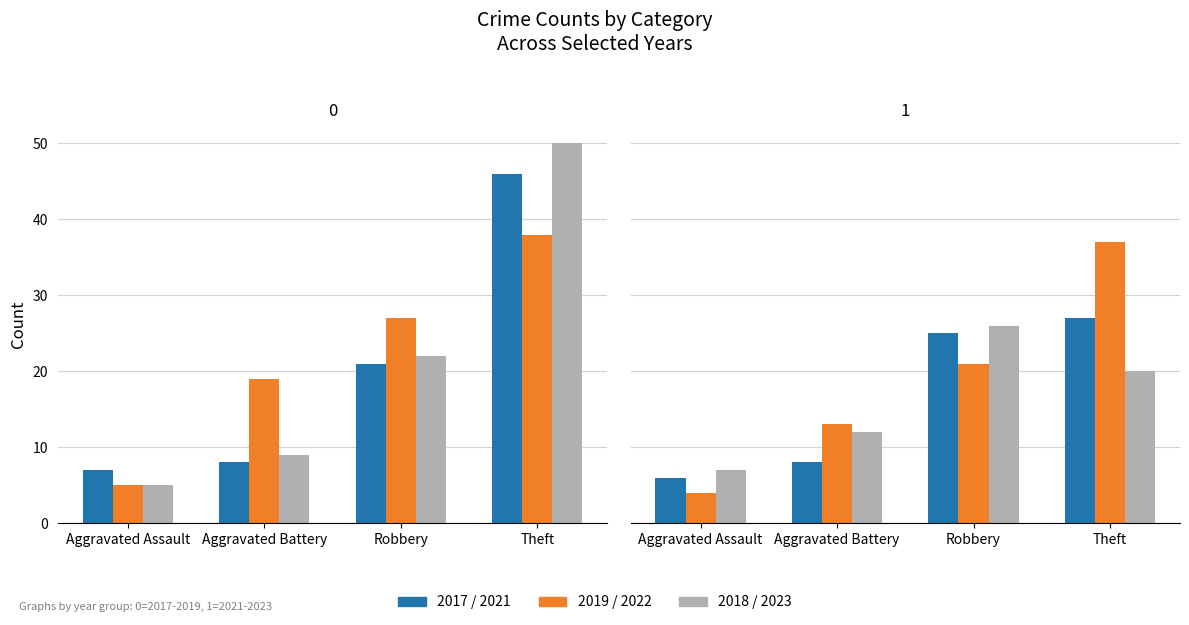

What is the value of the 2022 bar at the 1st from the left?

4